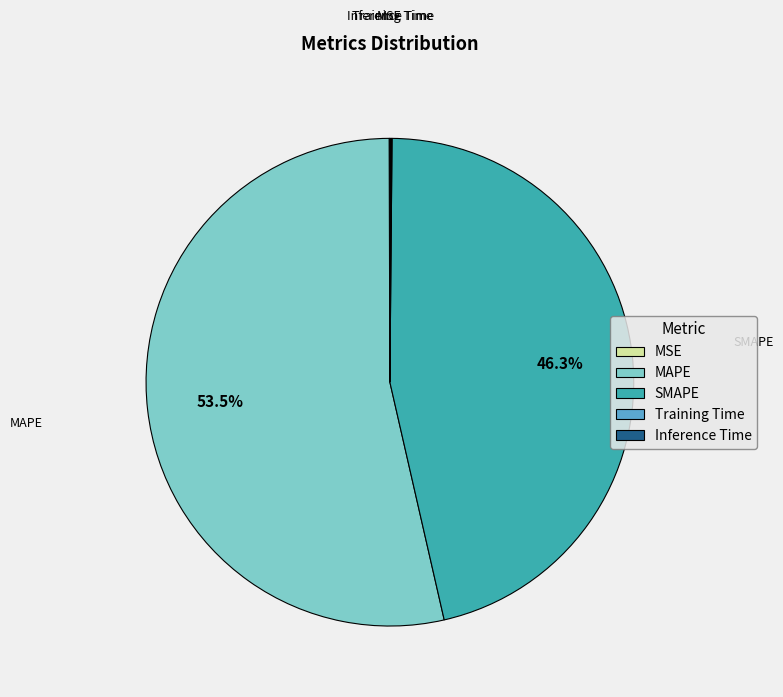

What portion of the pie excludes MAPE?

46.5%